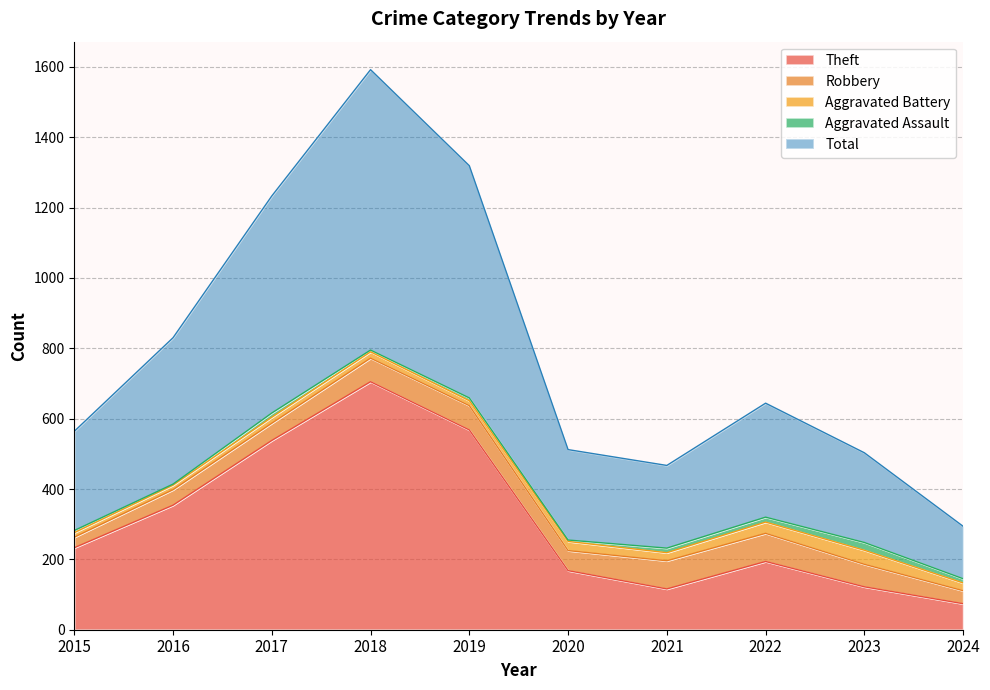

Reading right to left, list all the values displayed in this chart.

Theft: 2024=74	2023=122	2022=194	2021=116	2020=168	2019=568	2018=705	2017=538	2016=354	2015=233
Robbery: 2024=37	2023=64	2022=80	2021=80	2020=57	2019=69	2018=67	2017=49	2016=44	2015=30
Aggravated Battery: 2024=22	2023=40	2022=32	2021=23	2020=26	2019=14	2018=18	2017=17	2016=13	2015=13
Aggravated Assault: 2024=12	2023=22	2022=14	2021=13	2020=4	2019=8	2018=5	2017=12	2016=3	2015=6
Total: 2024=149	2023=255	2022=324	2021=235	2020=257	2019=660	2018=797	2017=617	2016=416	2015=282